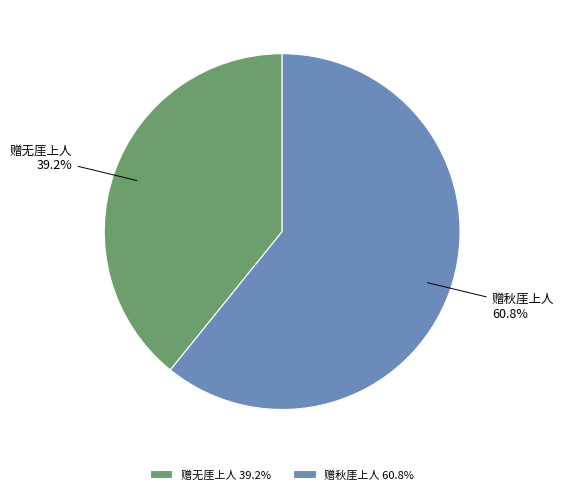

Approximately how many times larger is the value at 赠无厓上人 compared to 赠秋厓上人?

0.6